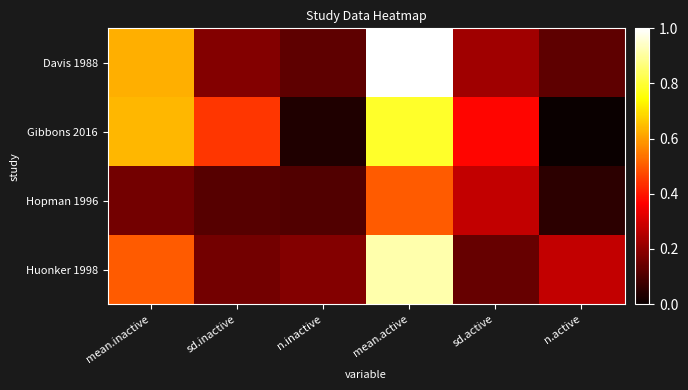

Between mean.inactive and n.active, which is larger?

mean.inactive